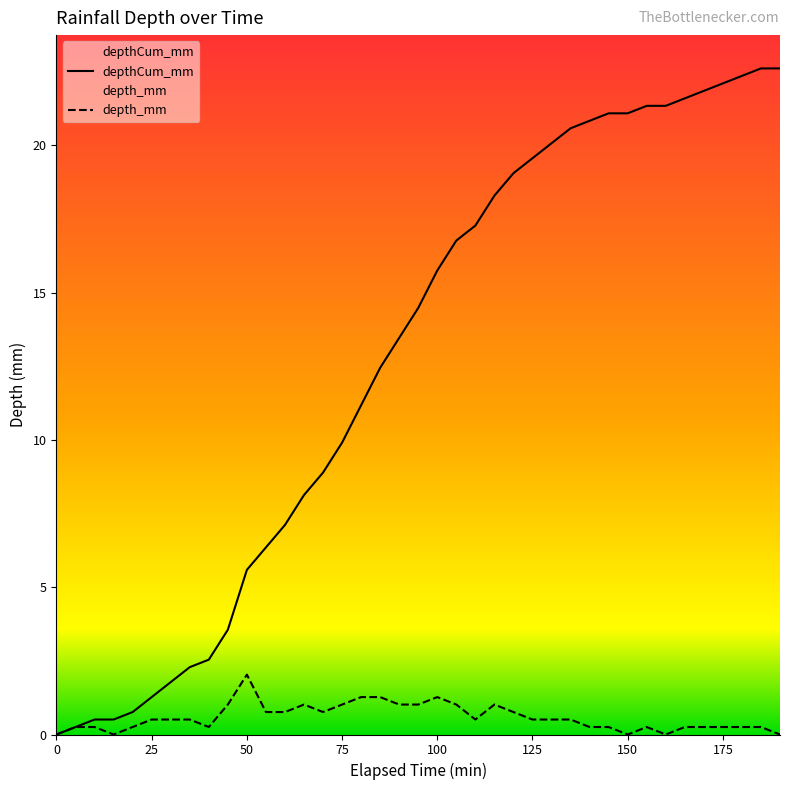

Which has a higher value, 80 or 175?

80